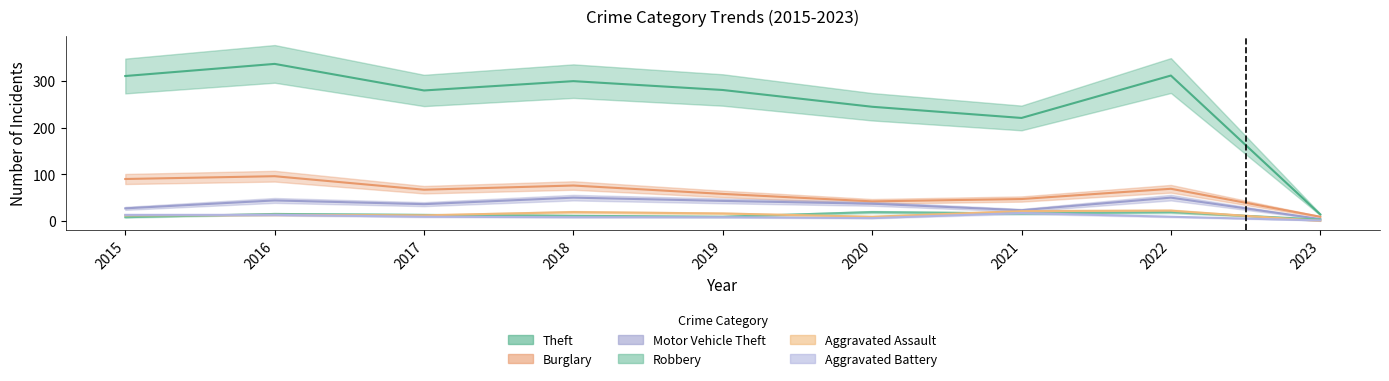

Is it true that Robbery equals 18 at 2018?

False